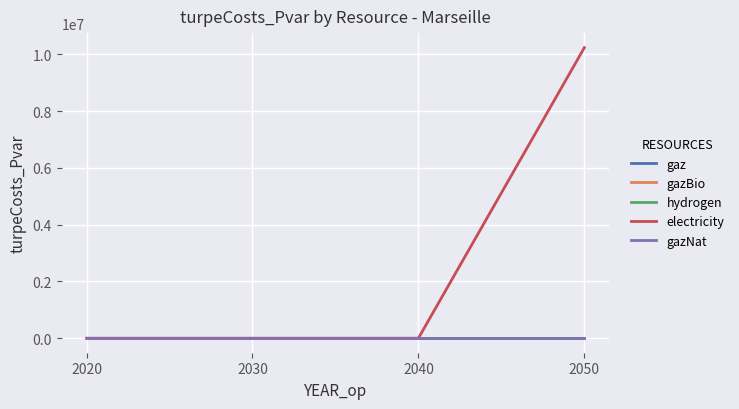

Reading right to left, transcribe all the data shown in this chart.

gaz: 2050=0.0	2040=0.0	2030=0.0	2020=0.0
gazBio: 2050=0.0	2040=0.0	2030=0.0	2020=0.0
hydrogen: 2050=0.0	2040=0.0	2030=0.0	2020=0.0
electricity: 2050=10239575.9	2040=0.0	2030=0.0	2020=0.0
gazNat: 2050=0.0	2040=0.0	2030=0.0	2020=0.0